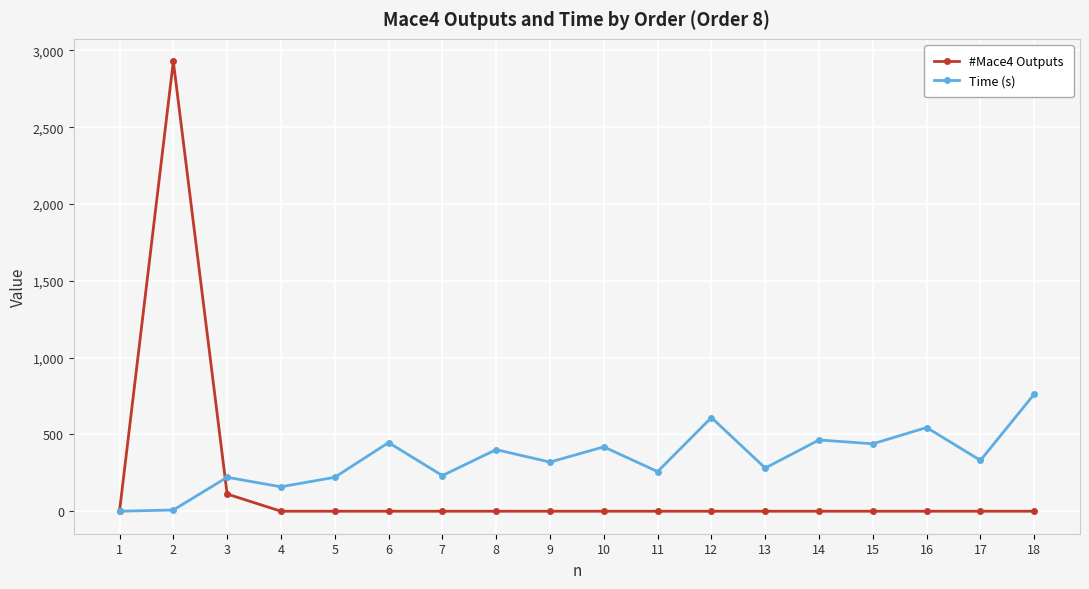

At how many categories does at least one series exceed 1830?

1